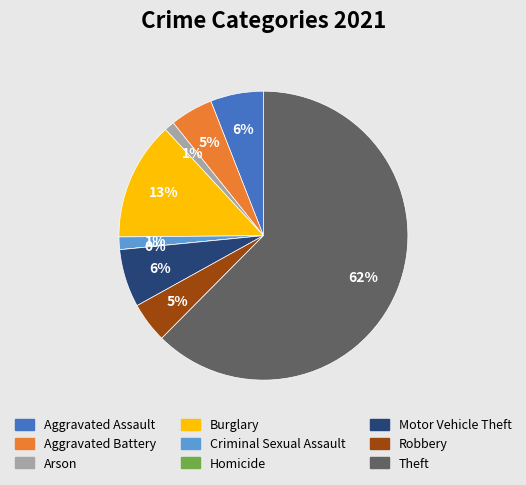

To the nearest percent, what portion does Criminal Sexual Assault represent?

1%